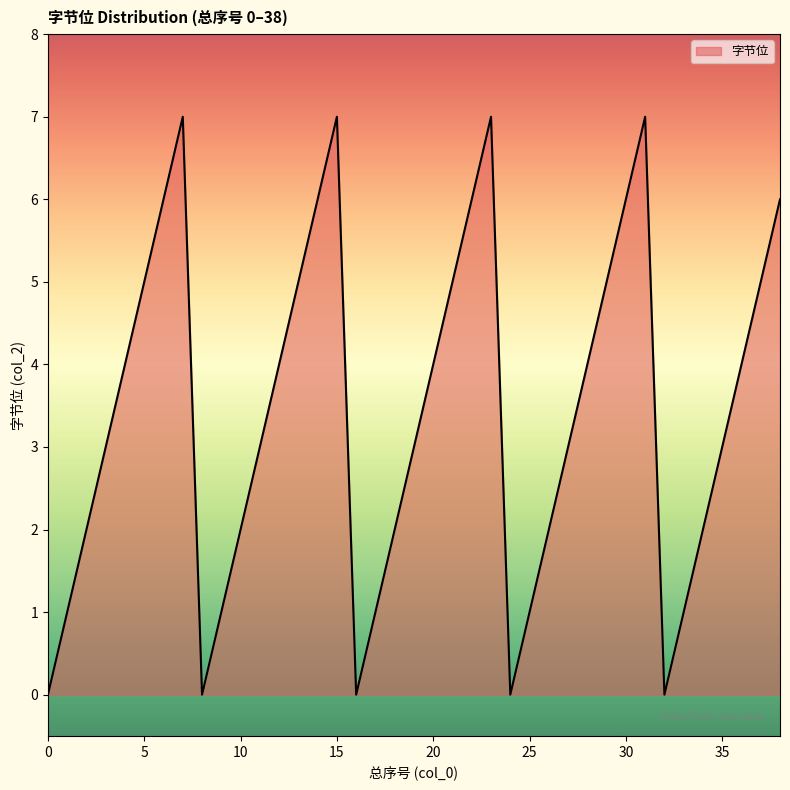

What is the greatest value displayed?

7